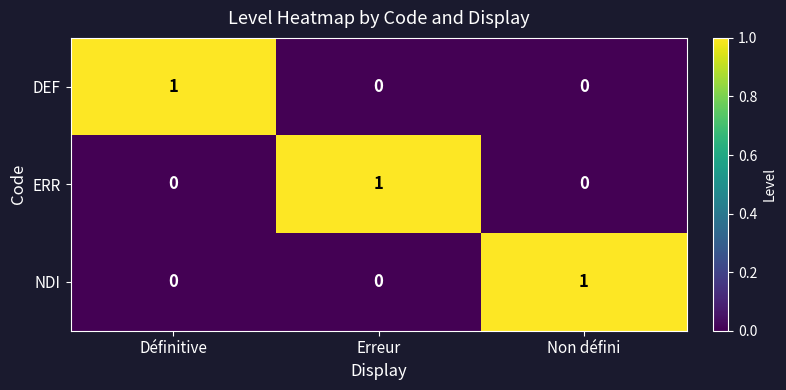

Reading left to right, extract all data points from this chart.

DEF: 1	0	0
ERR: 0	1	0
NDI: 0	0	1